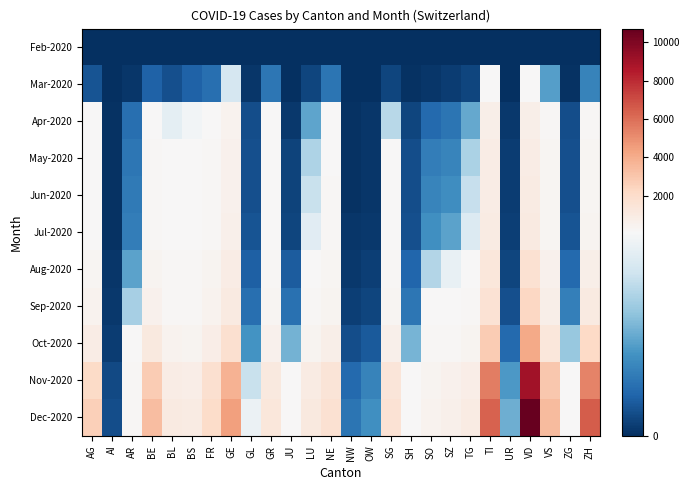

What is the spread (max minus min) of values at LU?

1116